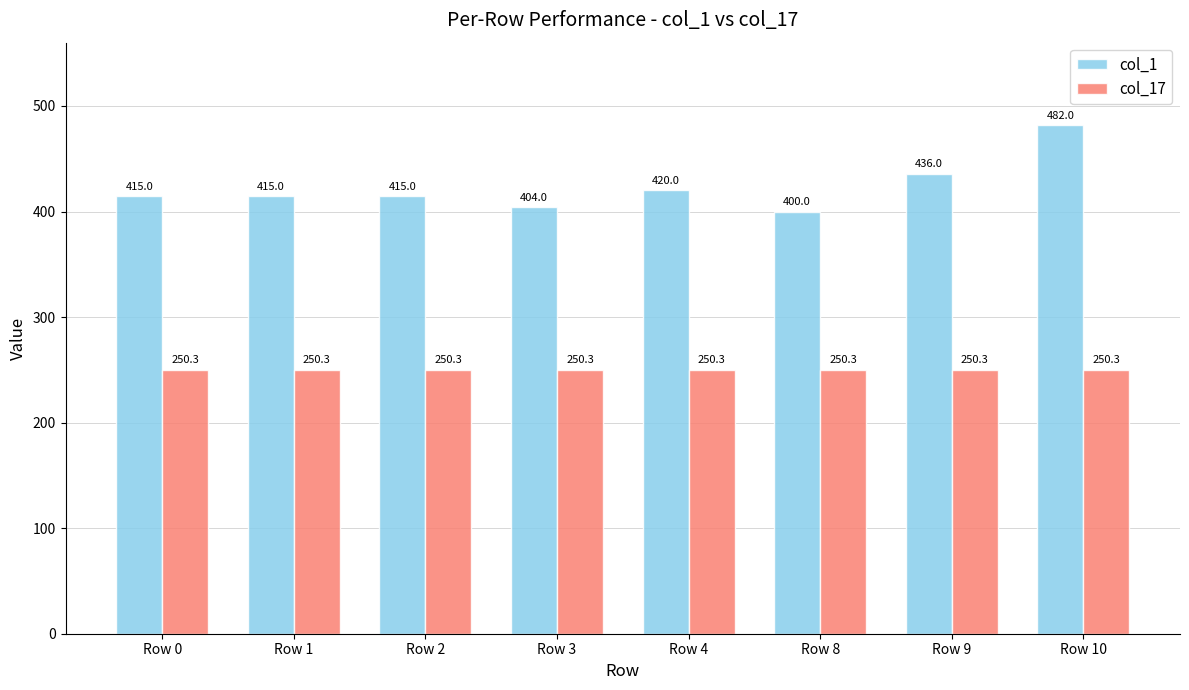

Count the number of categories in the chart.

8